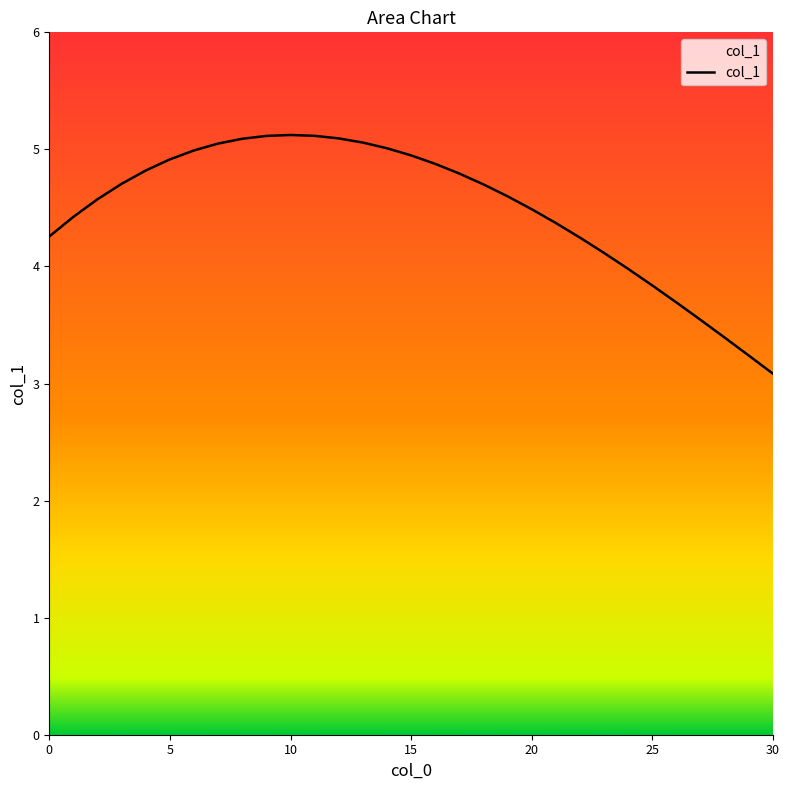

How many lines are shown in the chart?

1